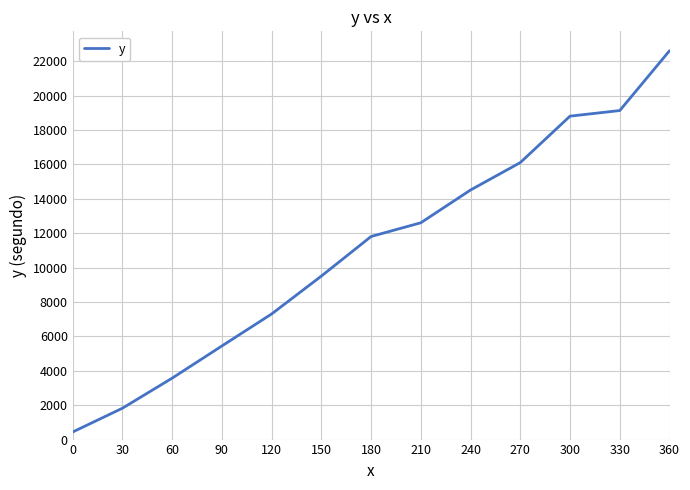

What is the change in value from 60 to 120?

+3730.0